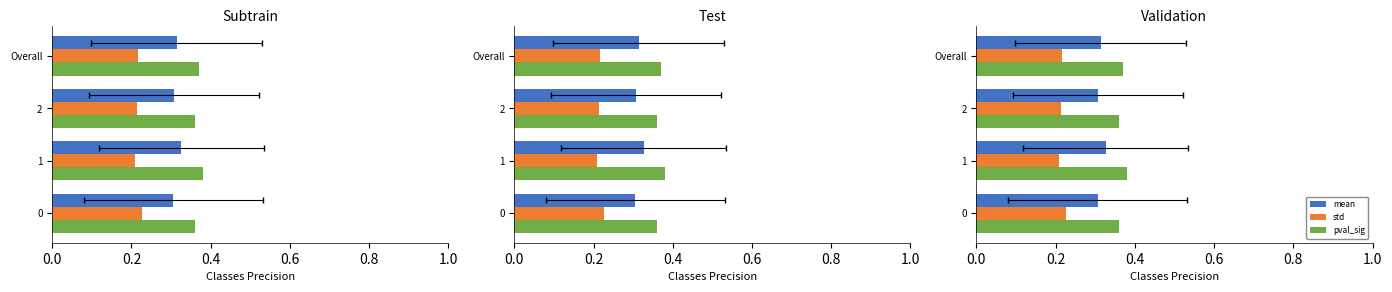

Does the chart contain any negative values?

No